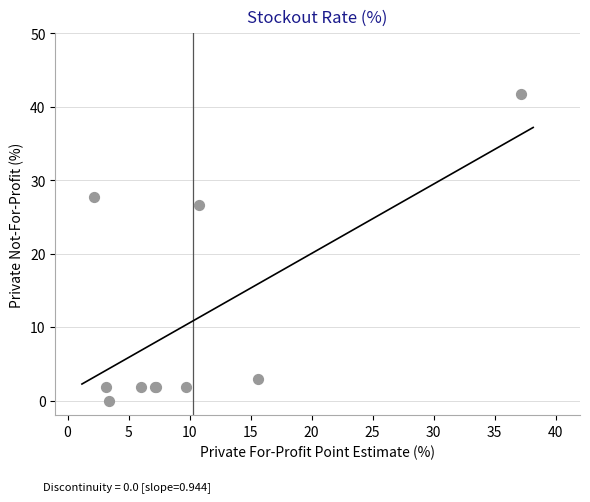

What Y value in the scatter plot is closest to 20?

26.6